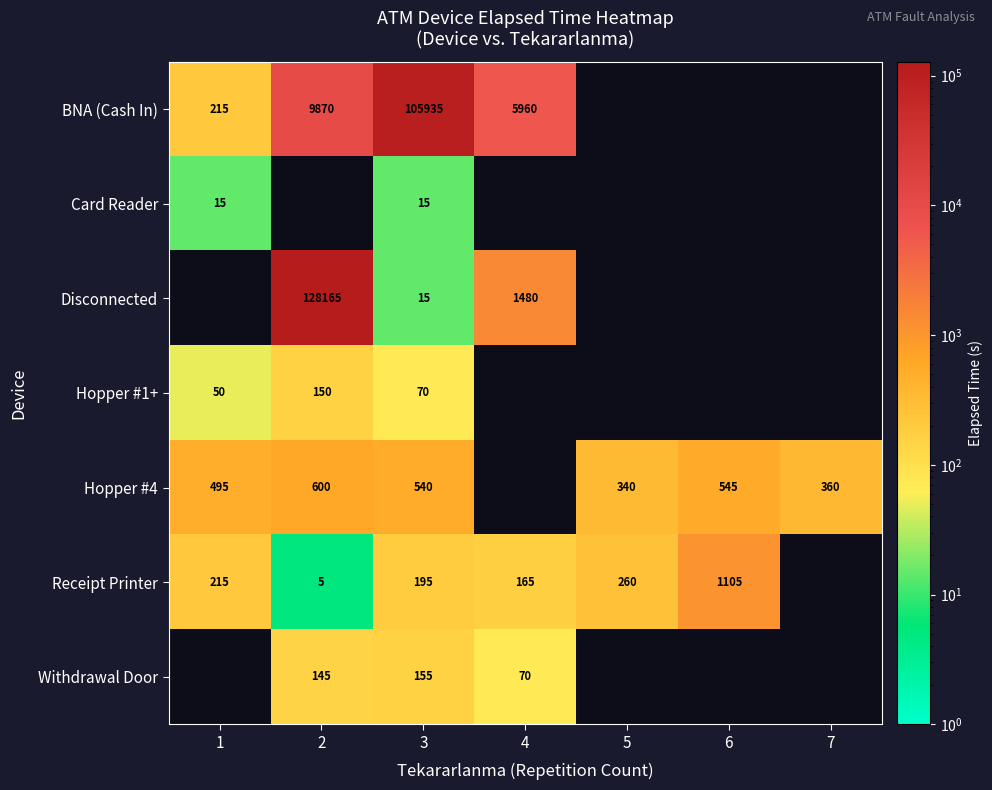

How many series are shown in this chart?

7